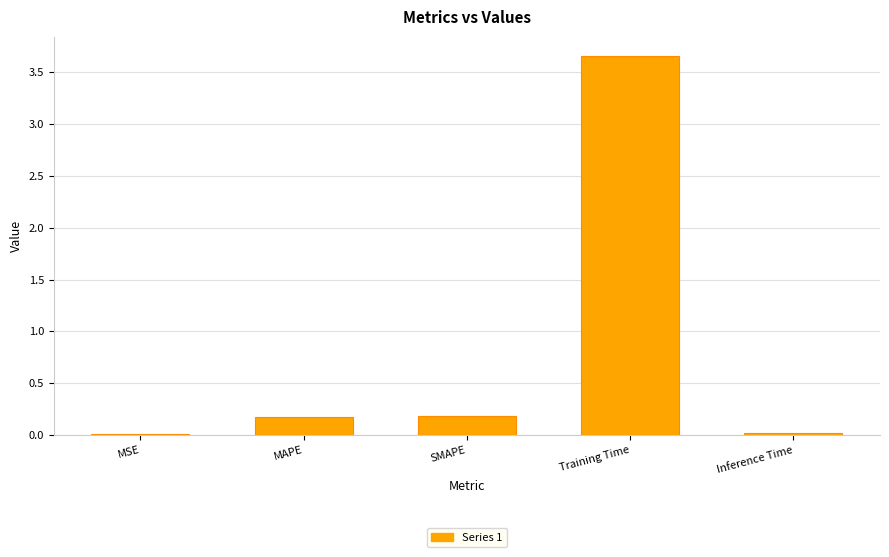

Is it true that the value at MAPE is 0.3?

False